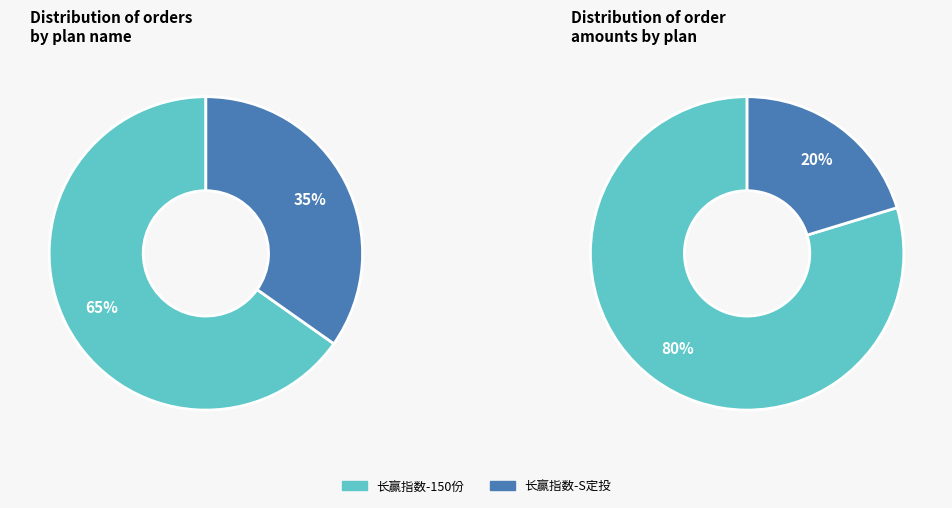

To the nearest percent, what is the difference between the 长赢指数投资计划-S定投 and 长赢指数投资计划-150份 slice percentages?

30%